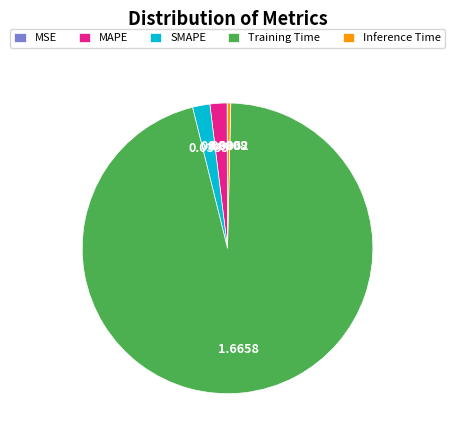

Which slice is the largest?

Training Time